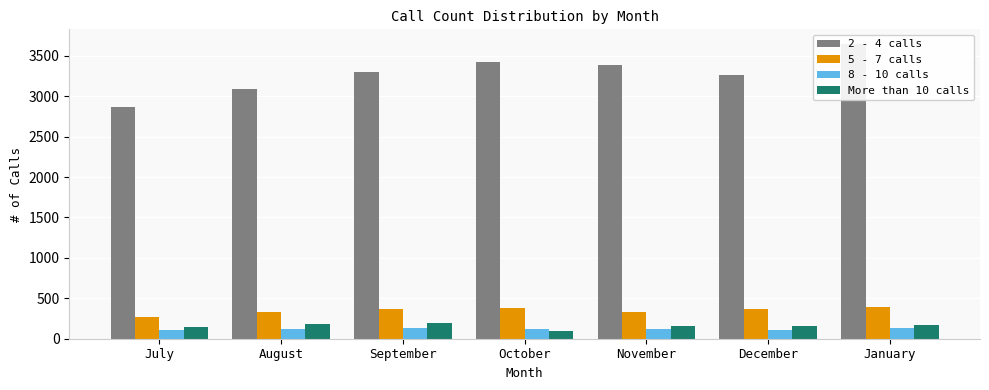

At which label does 8 - 10 calls first exceed 124?

August